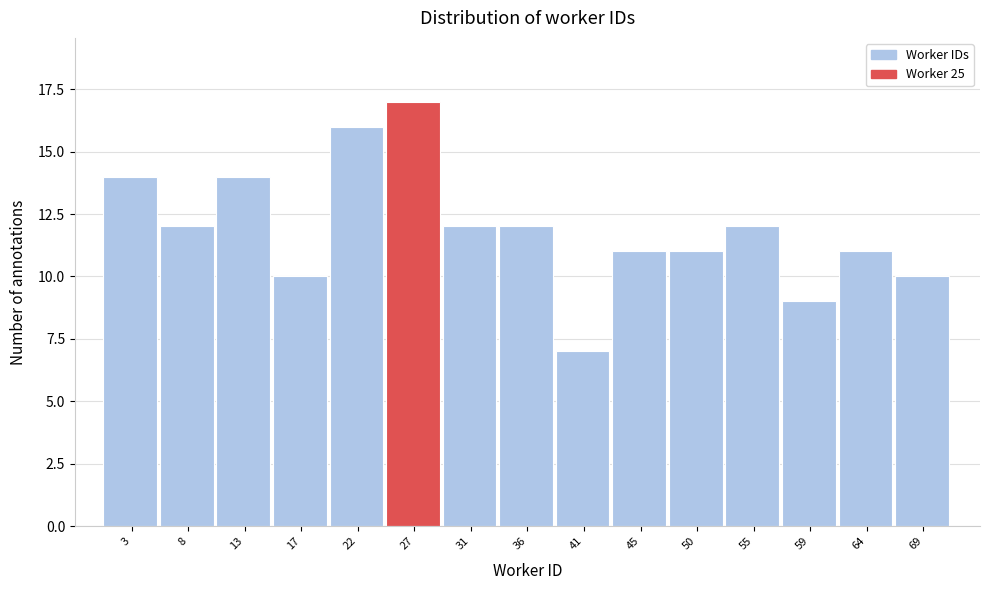

Which range on the x-axis has the tallest bar?

24.5 to 29.0